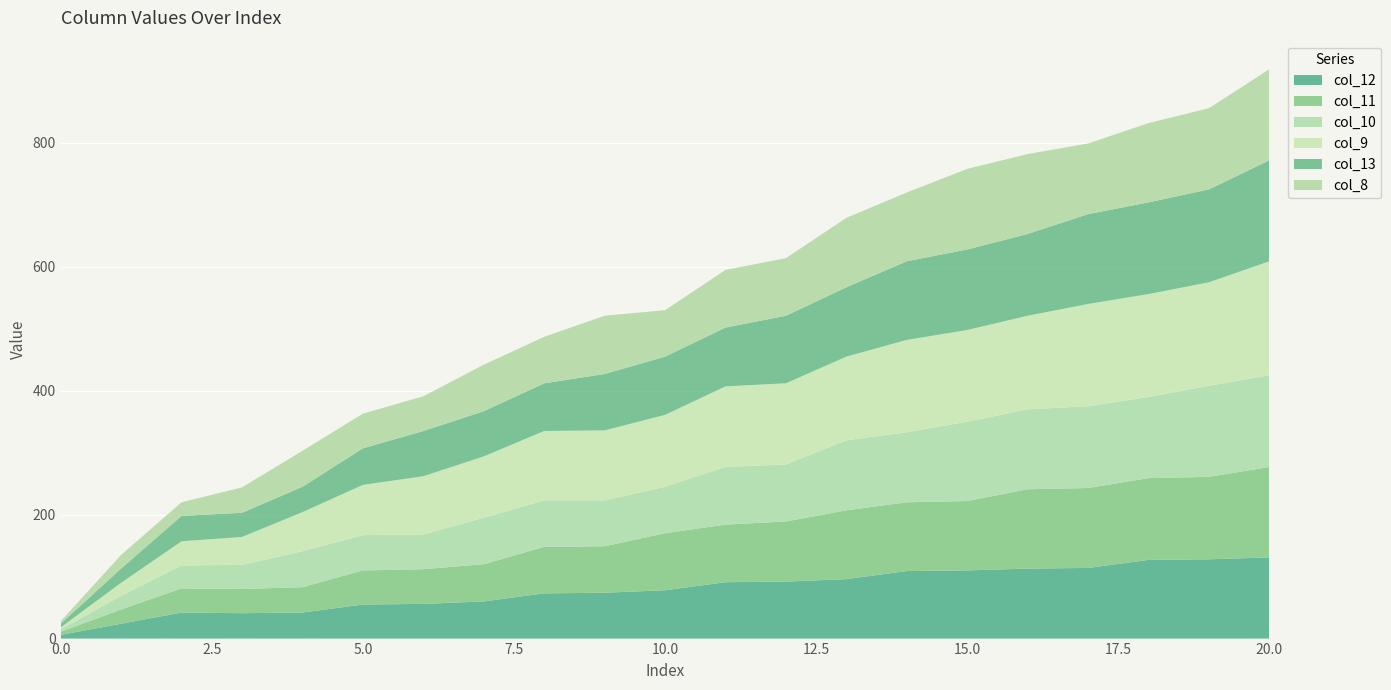

Reading left to right, transcribe all the data shown in this chart.

col_12: 6	24	42	41	42	55	56	60	73	74	78	91	92	96	109	110	113	114	127	128	131
col_11: 5	23	39	39	41	55	56	60	75	75	92	93	97	111	111	112	128	129	132	133	146
col_10: 4	22	37	39	58	57	56	75	75	74	75	93	92	113	113	128	129	132	131	147	148
col_9: 3	21	39	45	63	81	94	99	112	113	116	130	131	135	149	148	151	165	166	167	184
col_13: 6	23	41	39	41	59	73	73	77	91	94	95	109	112	127	130	132	145	148	150	163
col_8: 4	22	22	41	58	56	56	75	75	94	75	93	93	112	111	130	129	114	128	131	147